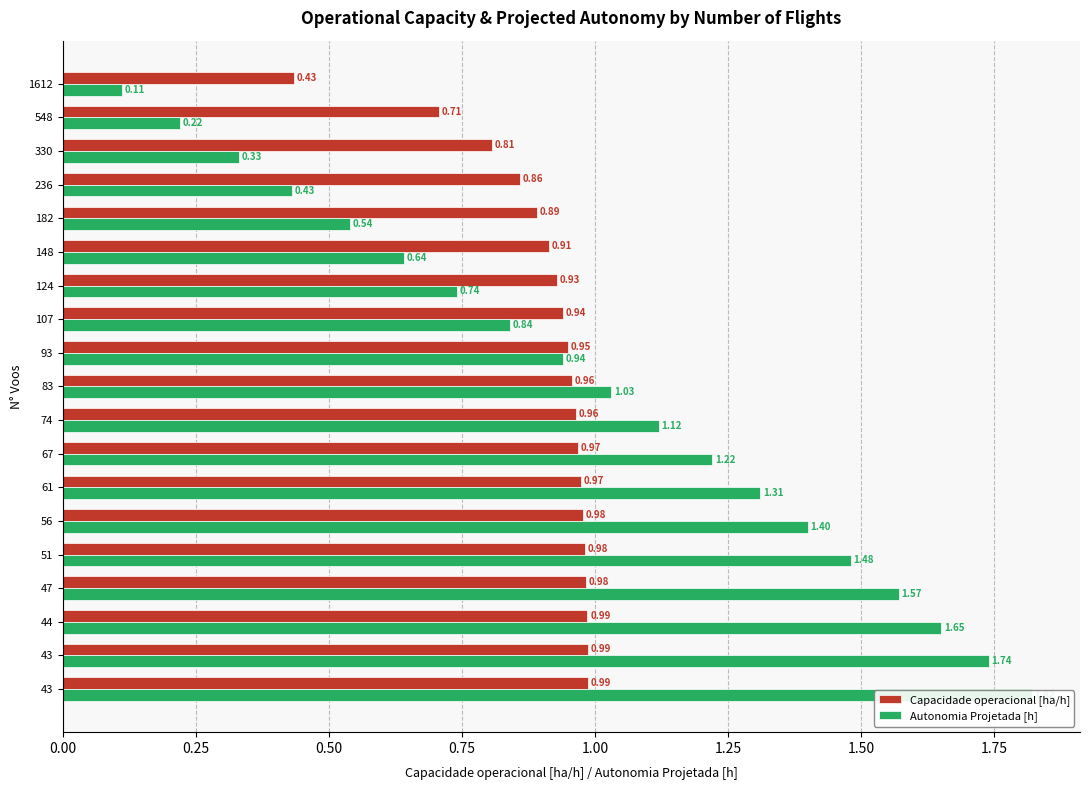

The value of Autonomia Projetada [h] at 107 is 0.3. True or false?

False